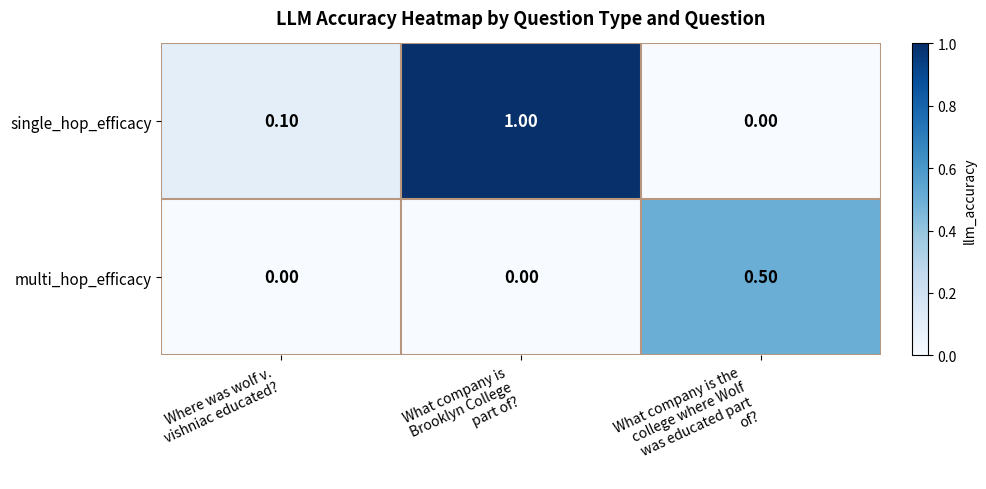

List the series in order of their peak value, highest first.

single_hop_efficacy, multi_hop_efficacy